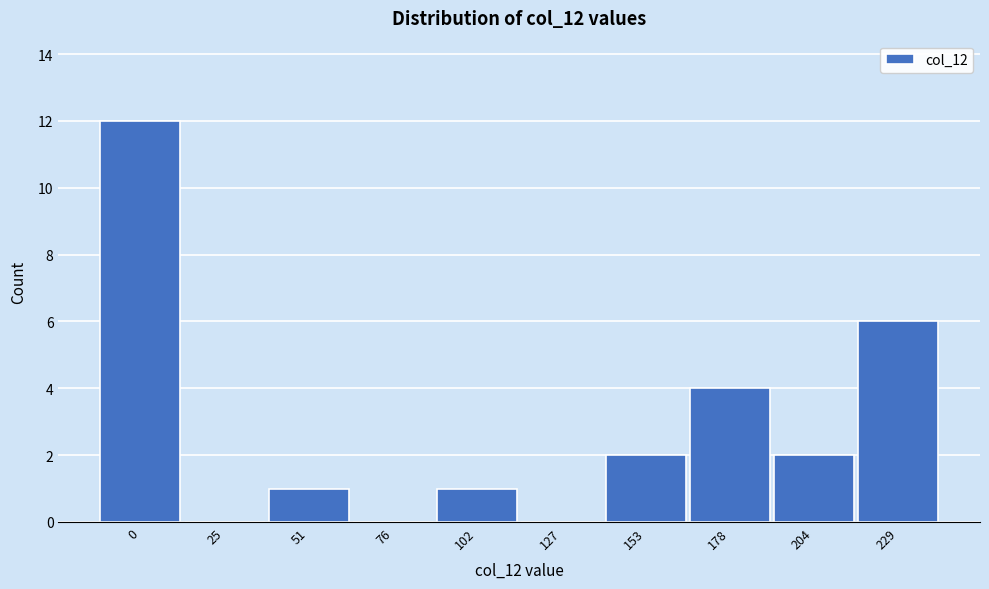

Reading right to left, what are all the values shown in this chart?

229=6	204=2	178=4	153=2	127=0	102=1	76=0	51=1	25=0	0=12